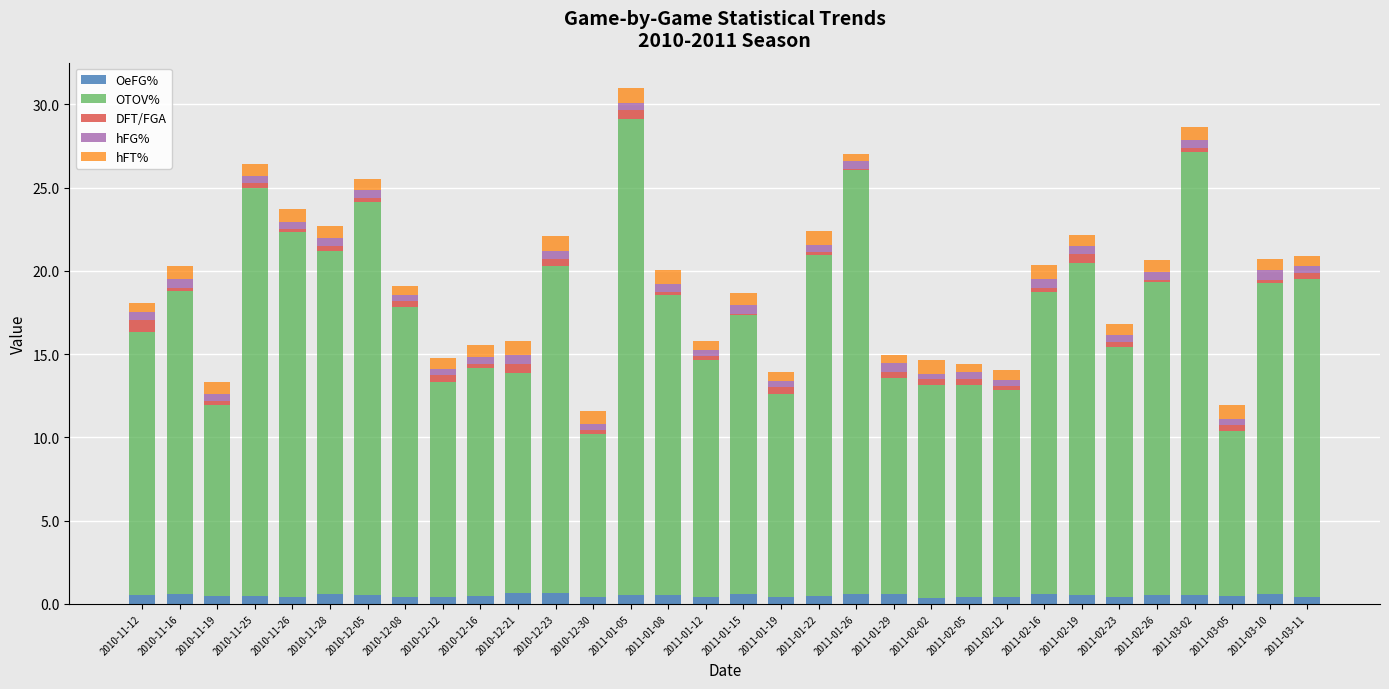

What is the sum of all OeFG% values?

16.1